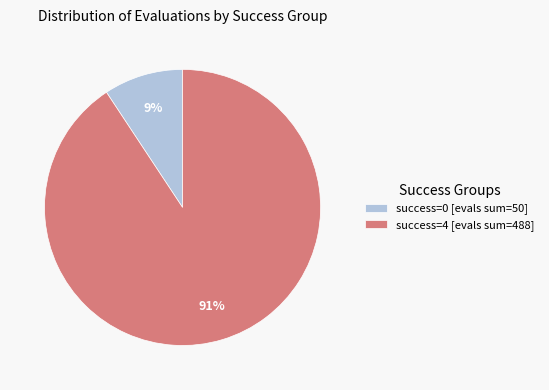

Count the number of slices in the pie.

2